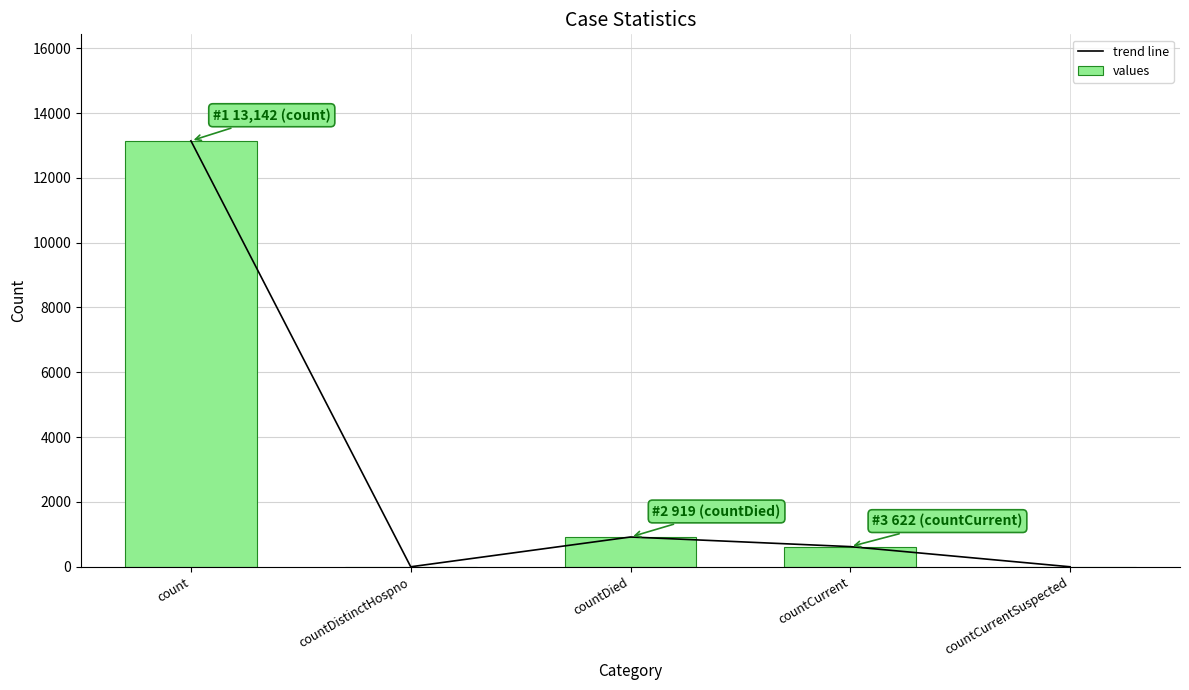

How many values in the trend line series exceed 622?

2